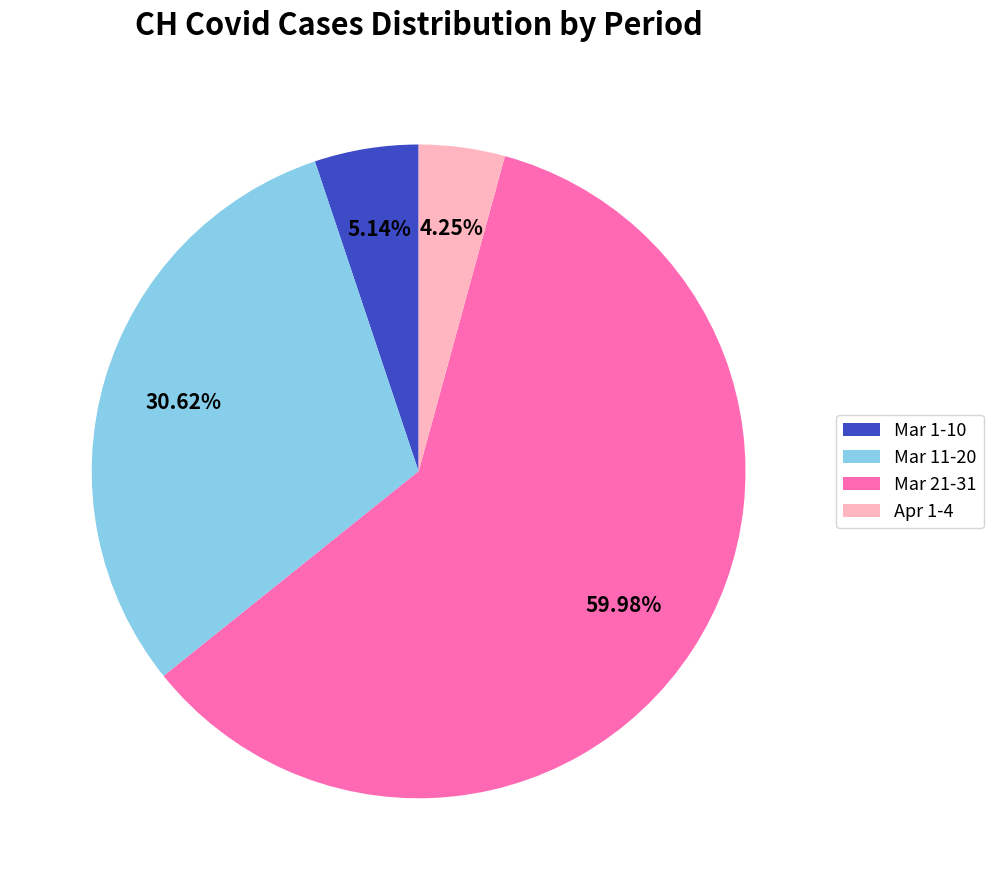

Which slice is the largest?

Mar 21-31